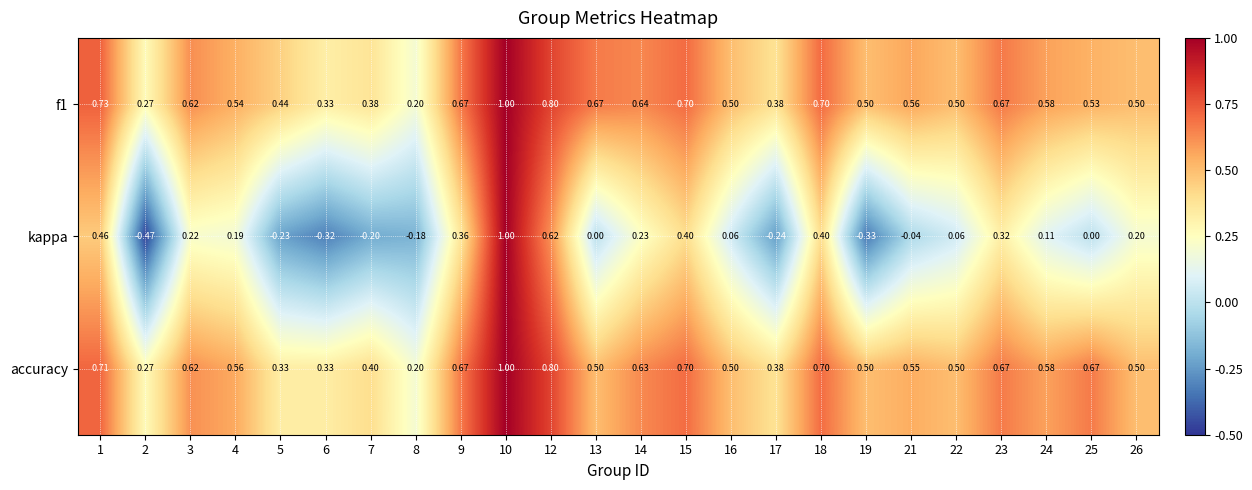

At which category does the chart reach its peak across all series?

10